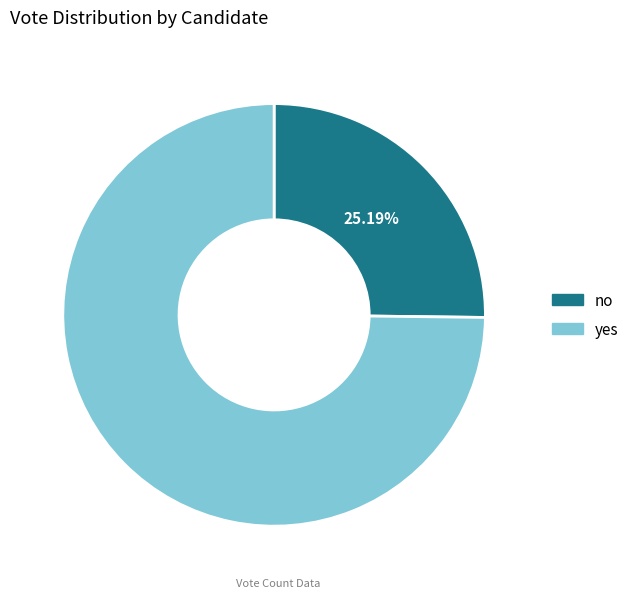

Rank the categories by value from lowest to highest.

no, yes